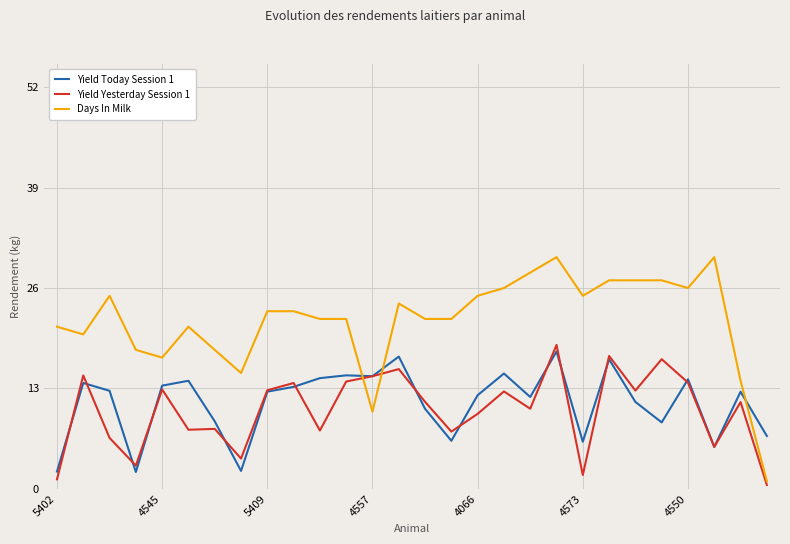

What is the sum of all Yield Today Session 1 values?

311.0